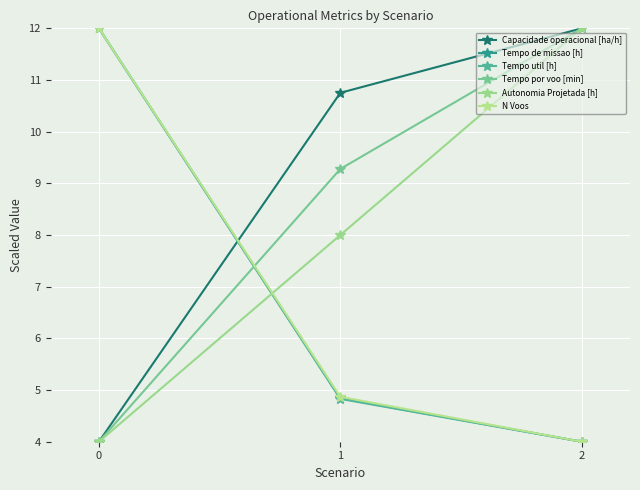

At which label is Capacidade operacional [ha/h] closest to 8?

1